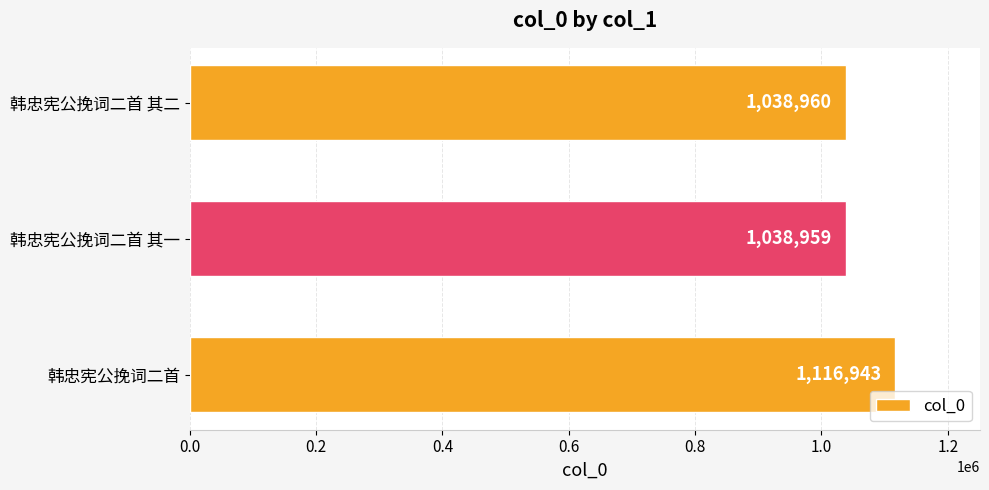

What is the sum of all values?

3194862